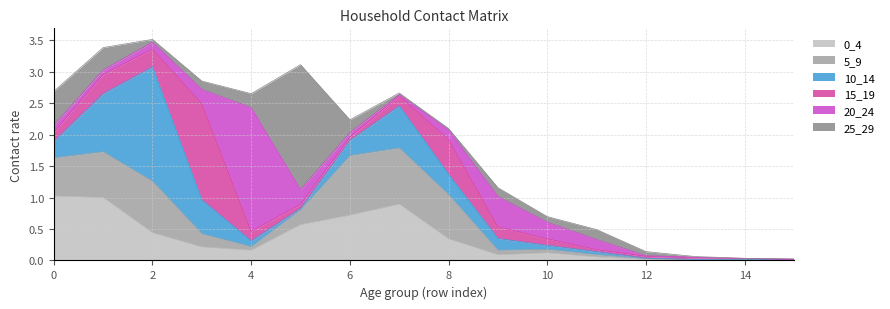

In 15_19, how many points are higher than both neighbors (excluding endpoints)?

3